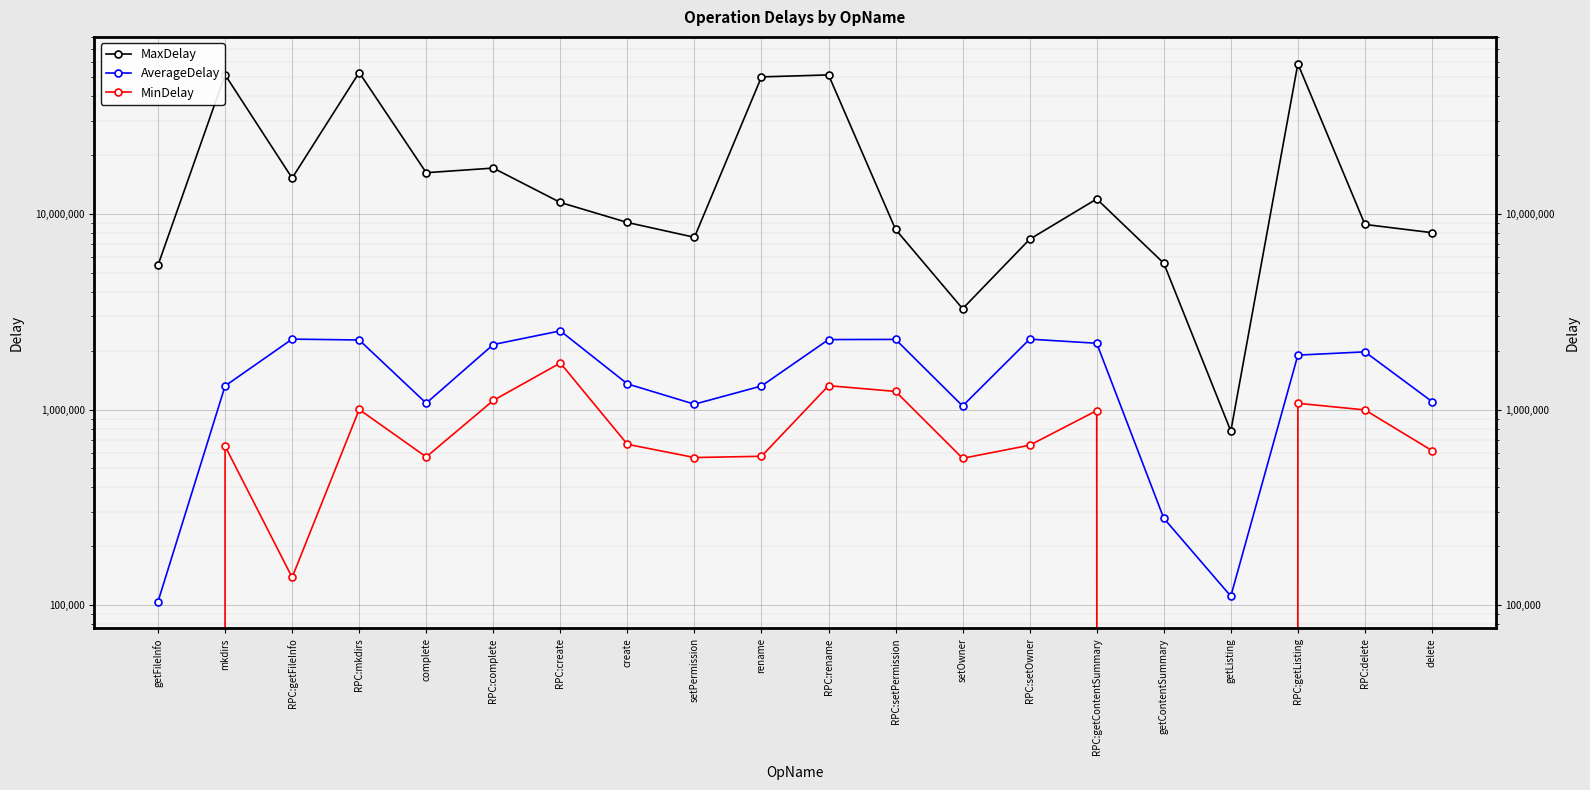

Reading right to left, transcribe all the data shown in this chart.

MaxDelay: 8024989.0	8842235.0	58602698.0	776873.0	5601757.0	11937250.0	7427240.0	3279319.0	8338429.0	51399625.0	50221948.0	7601129.0	9050001.0	11452614.0	17167643.0	16257978.0	52874614.0	15260321.0	51495172.0	5479365.0
AverageDelay: 1099687.9	1973308.4	1899204.4	111234.2	278303.9	2183446.0	2292070.0	1043965.4	2284843.3	2280362.1	1320299.1	1065871.0	1353800.1	2526245.7	2150784.5	1078592.6	2269421.9	2292876.9	1321270.8	104441.5
MinDelay: 617352.0	996314.0	1077045.0	0.0	0.0	988433.0	657589.0	563659.0	1238550.0	1325222.0	577282.0	568863.0	664706.0	1730700.0	1113798.0	572803.0	1001608.0	138745.0	650758.0	0.0